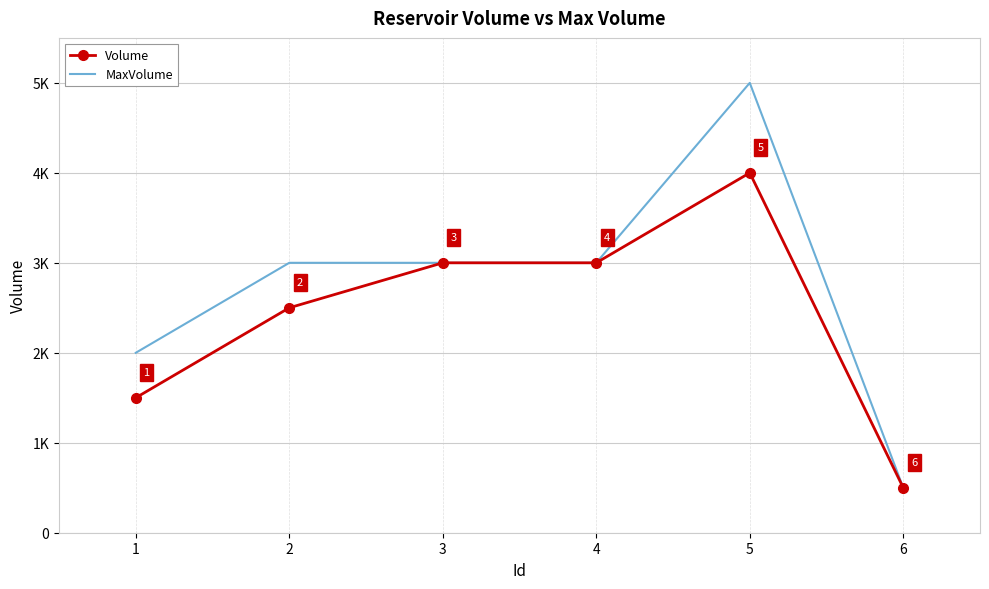

What is the average value of the Volume series?

2417